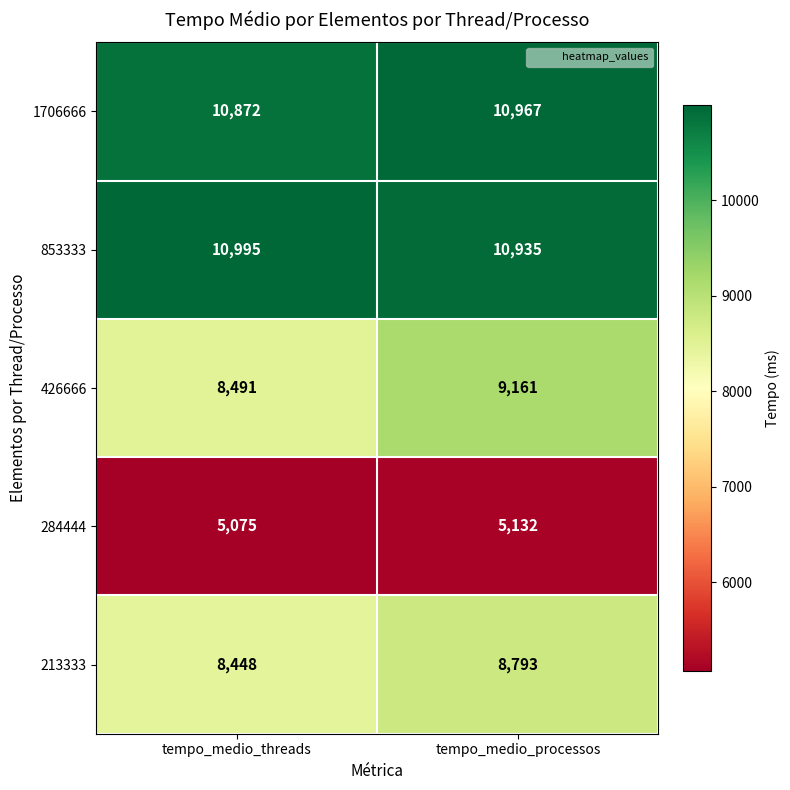

What is the highest value of the 284444 series?

5132